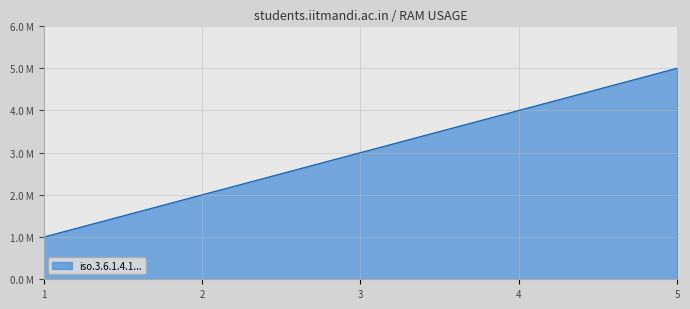

What is the difference between the maximum and minimum values?

4